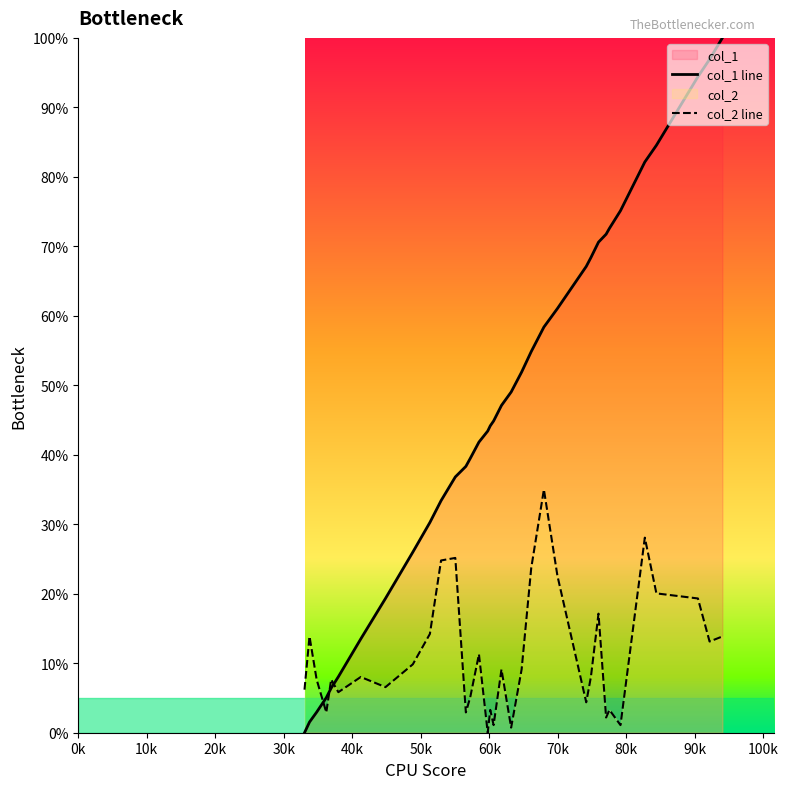

Which series has the widest spread of values?

col_1 line